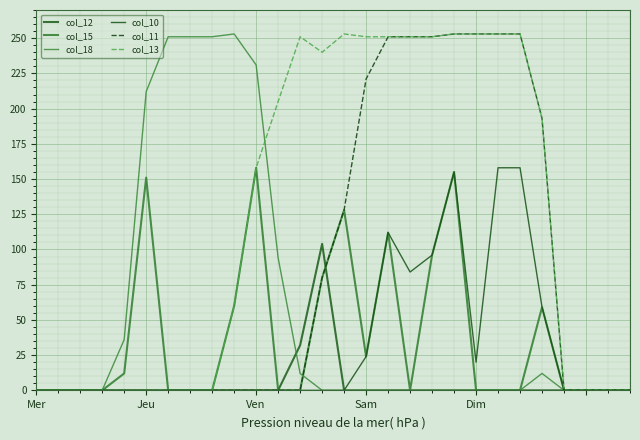

True or false: col_11 and col_13 cross at least once.

False